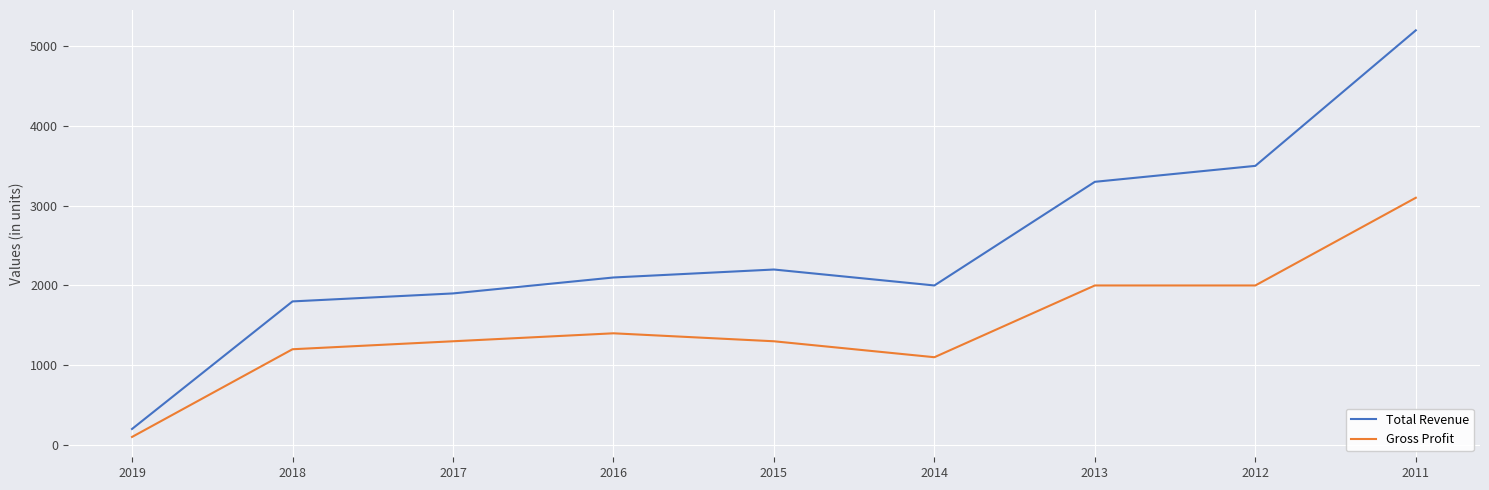

List the series in order of their overall mean, highest first.

Total Revenue, Gross Profit